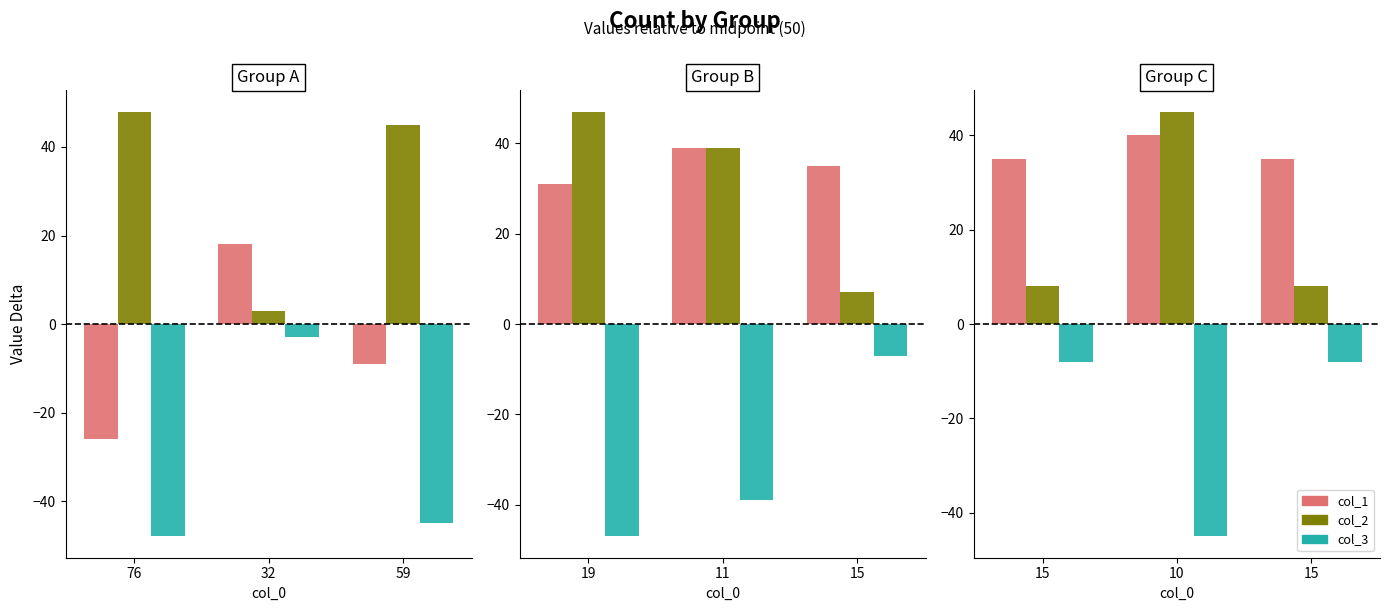

Does the chart contain any negative values?

Yes